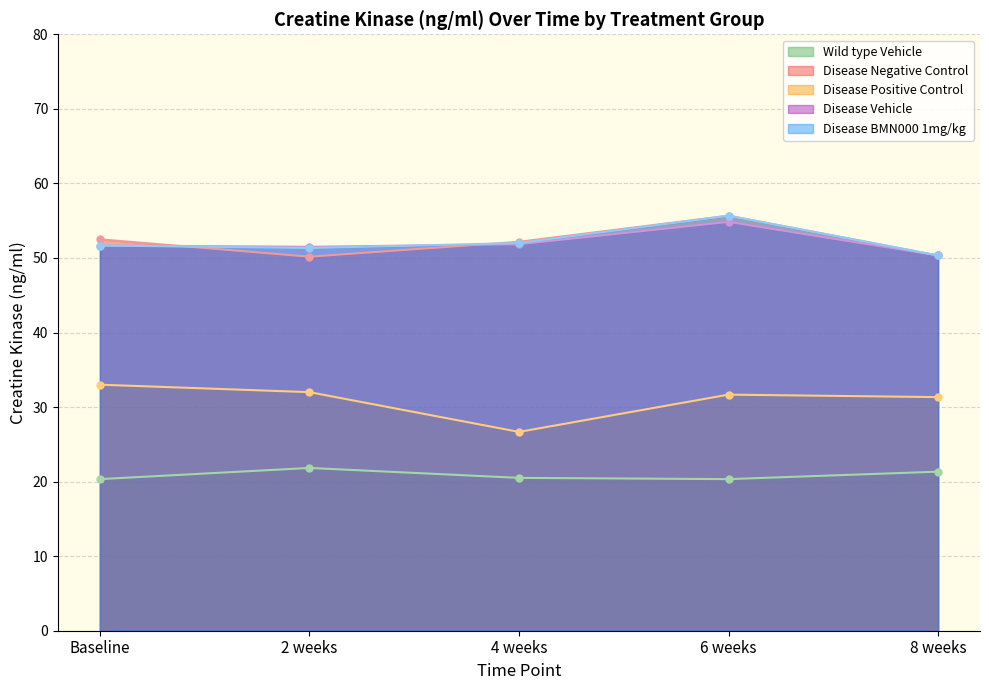

The value of Wild type Vehicle at 6 weeks is 6.5. True or false?

False